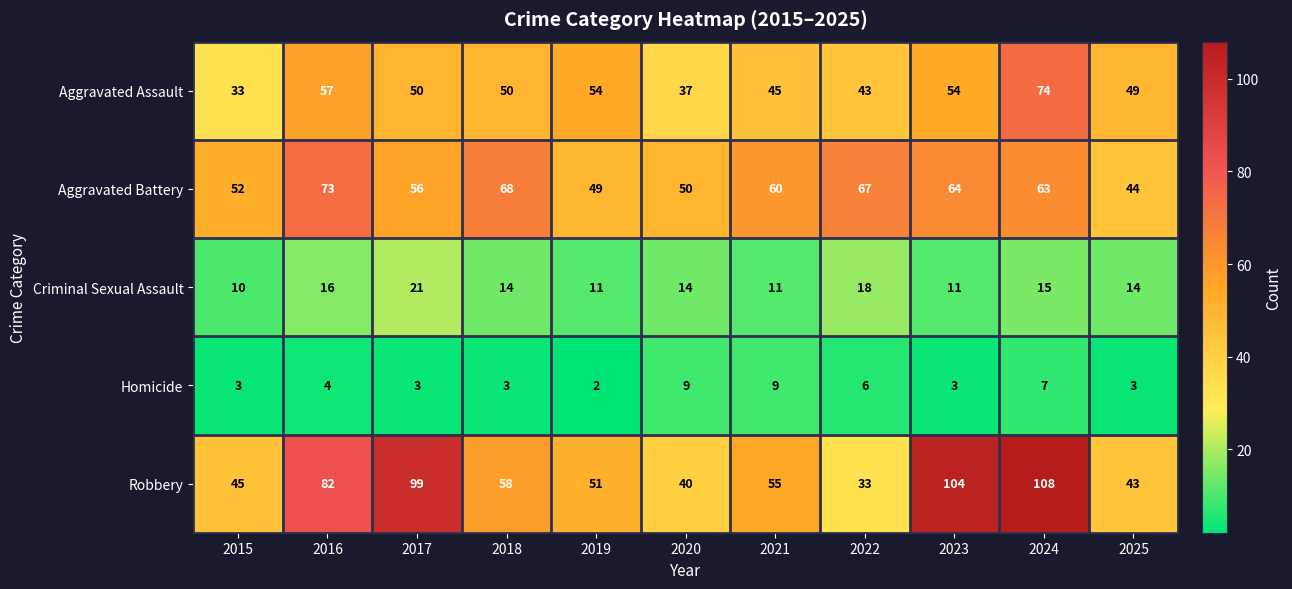

True or false: Robbery has a value of 27 at 2024.

False